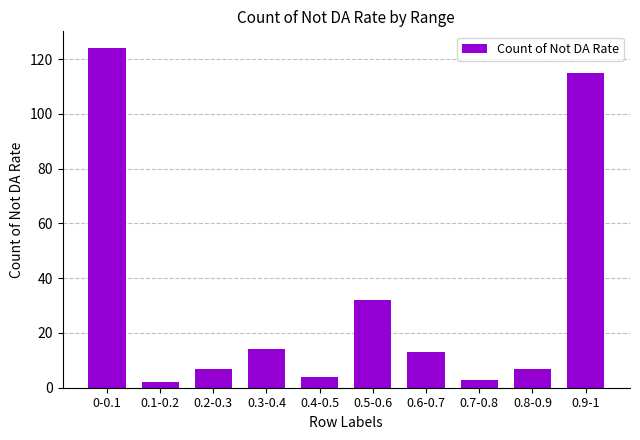

What position from the left is 0.4-0.5?

5